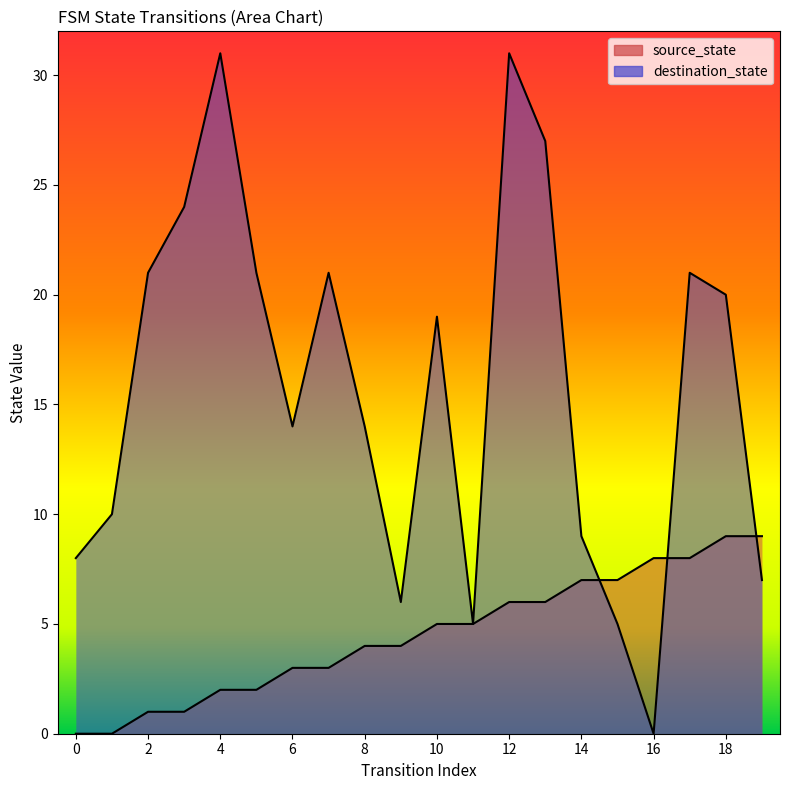

What is the difference between the maximum and minimum values in the destination_state series?

31